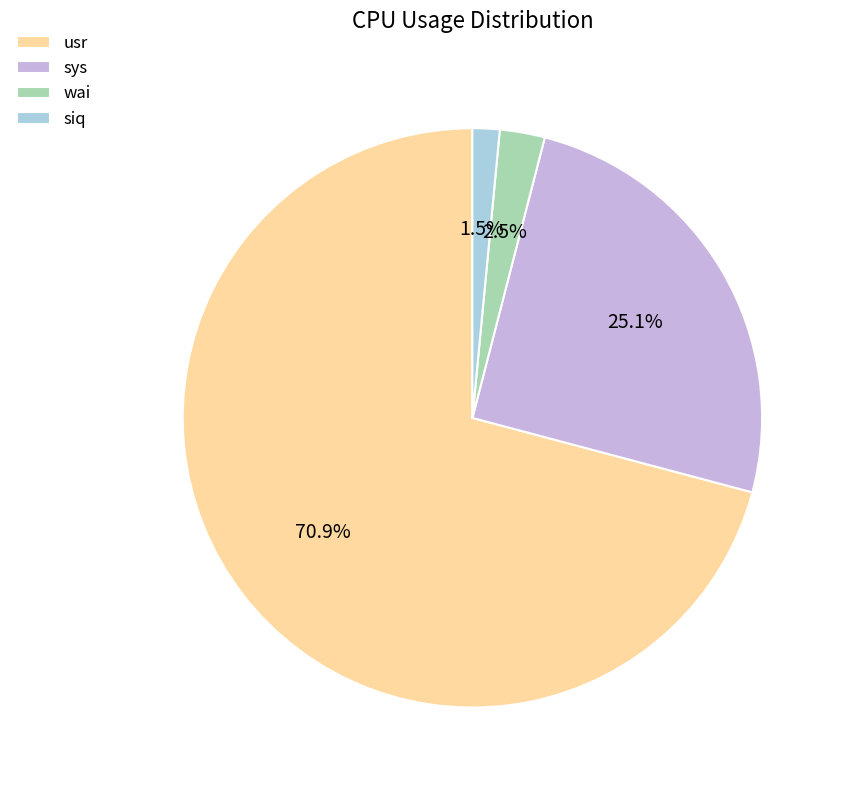

Rank the categories by value from lowest to highest.

siq, wai, sys, usr